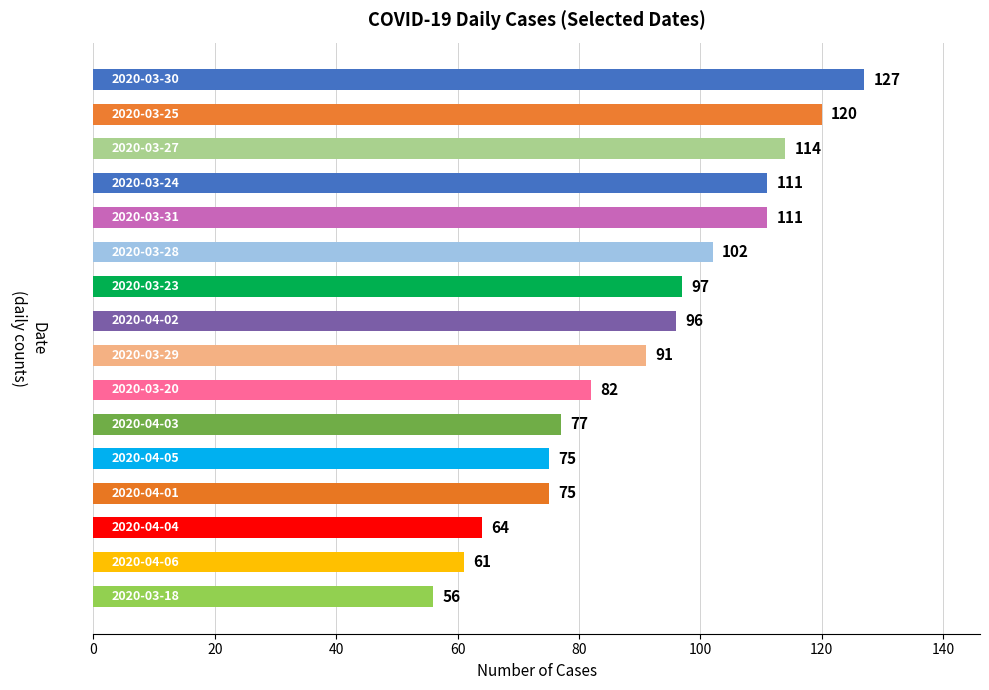

What is the average value?

91